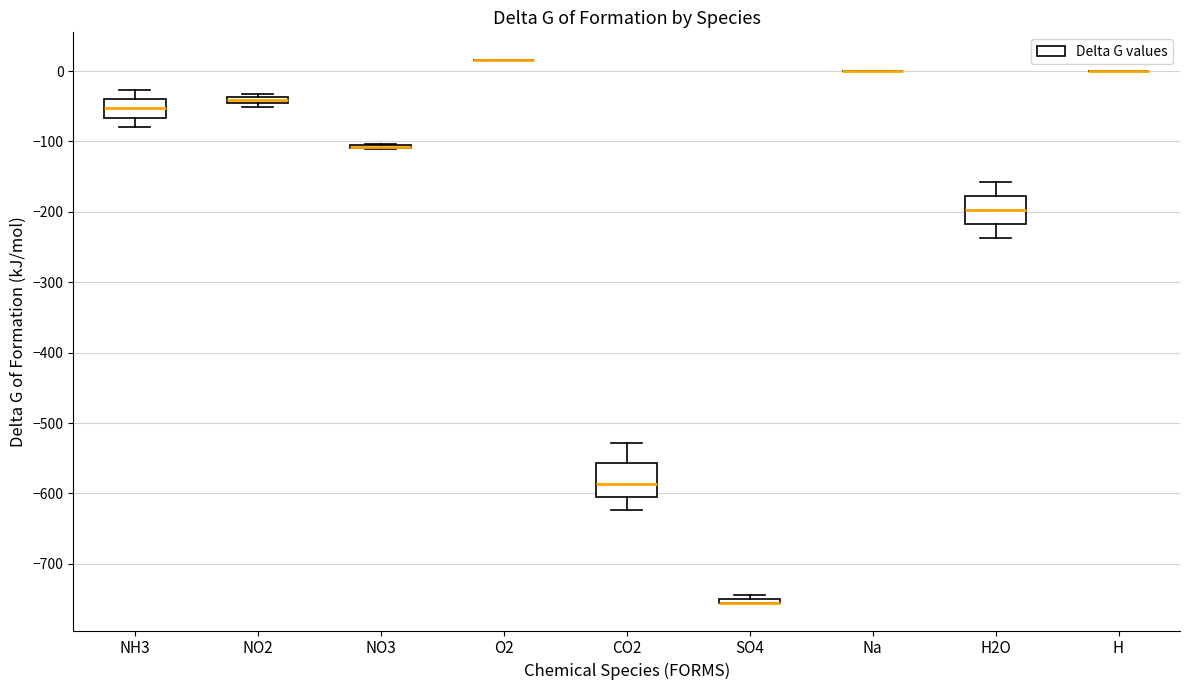

Where is the upper edge of the box for NH3 on the y-axis? The values are not printed on the chart, so give them approximately, as read against the axis.

-40